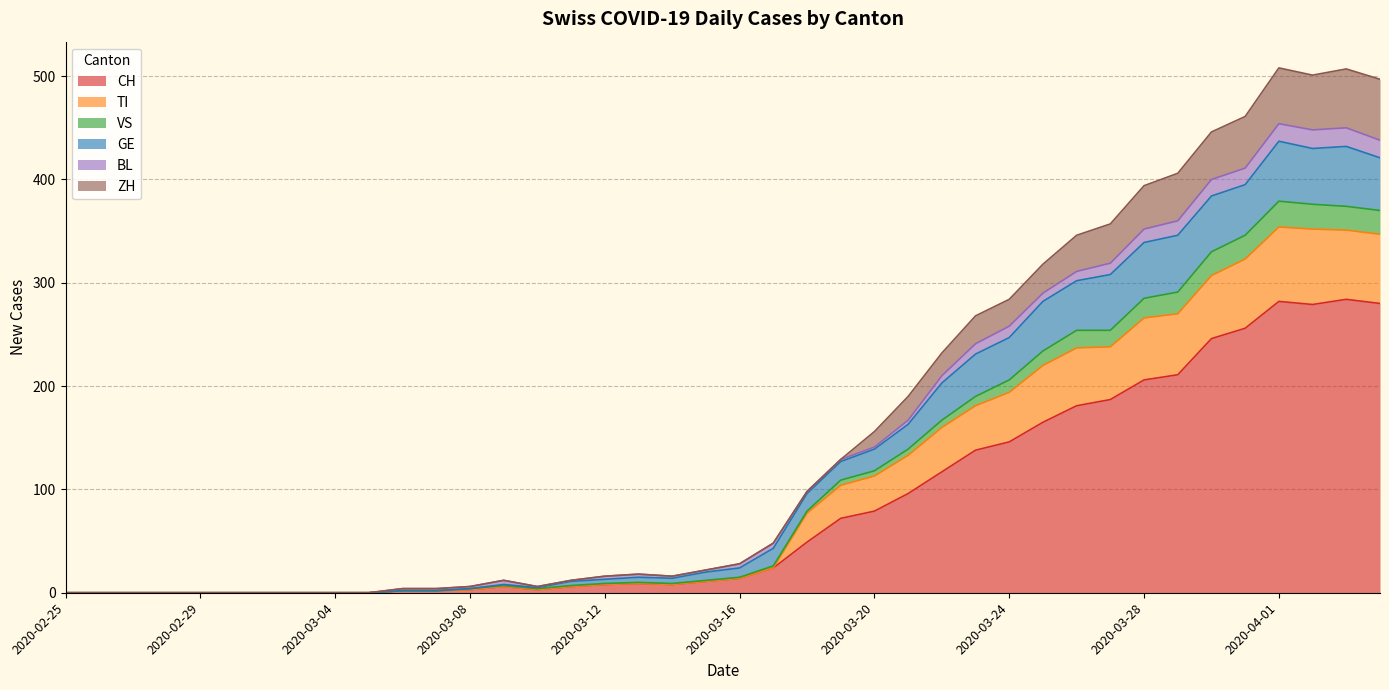

What position from the left is 2020-03-18?

23